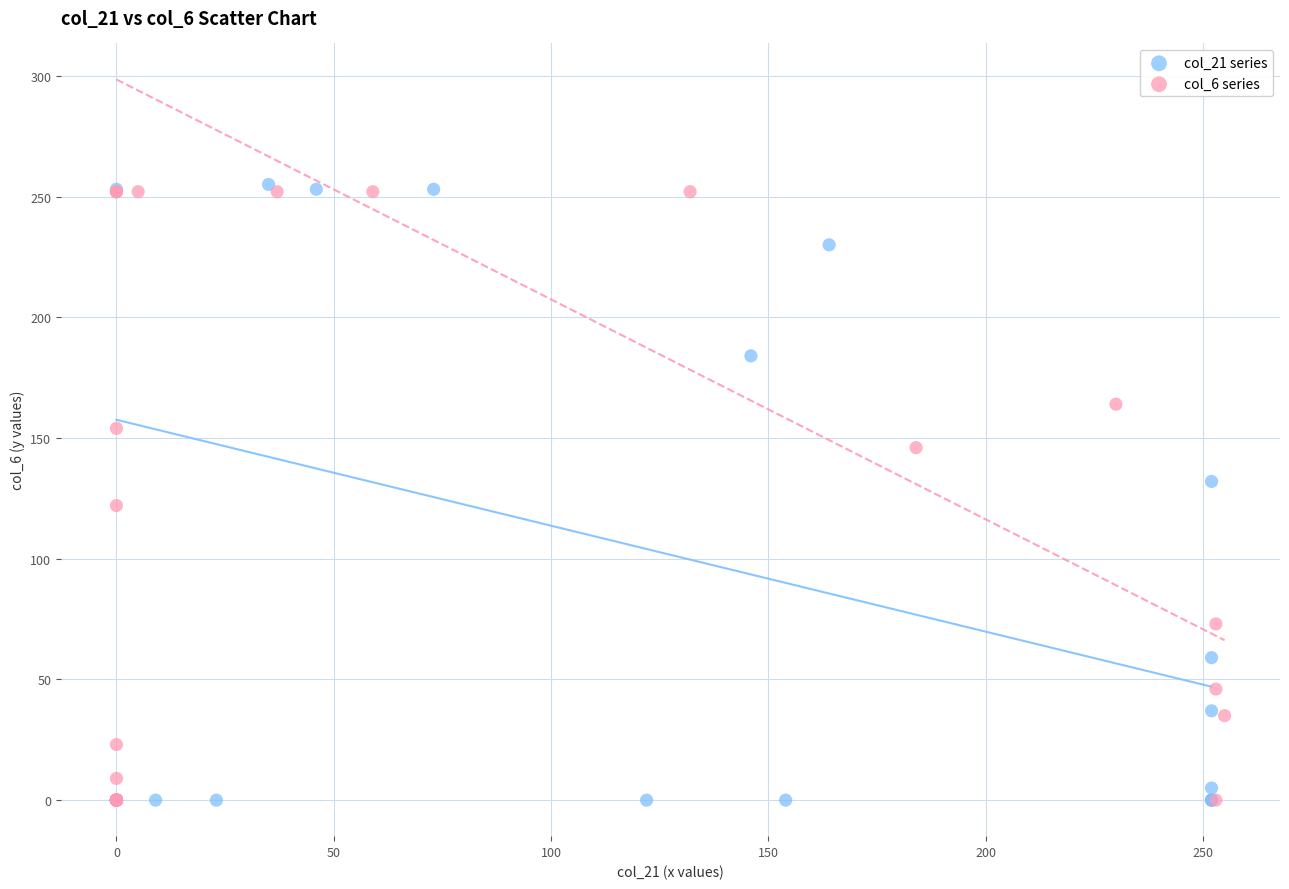

Which series has the largest Y range (max minus min)?

col_21 series